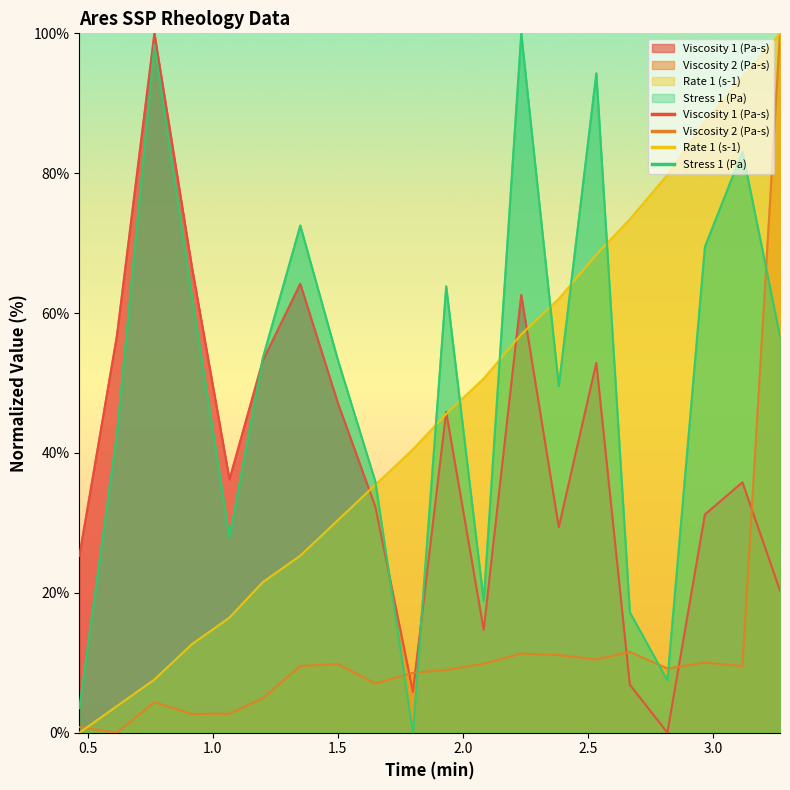

How many series are shown in this chart?

4